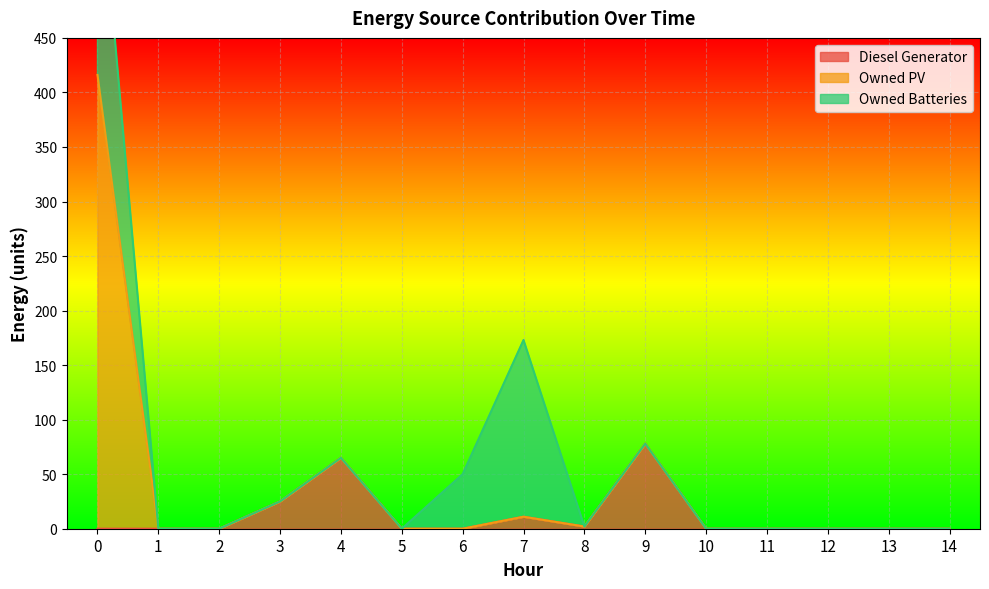

Which has a higher value, 8 or 2?

8